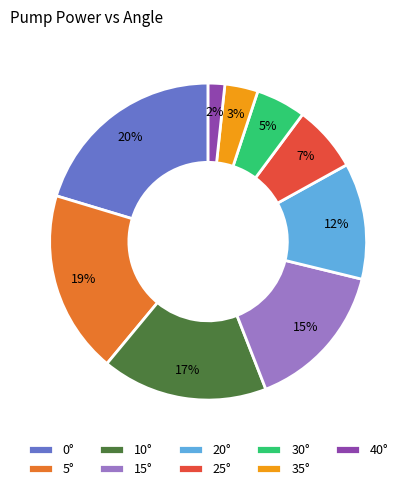

Count the number of slices in the pie.

9